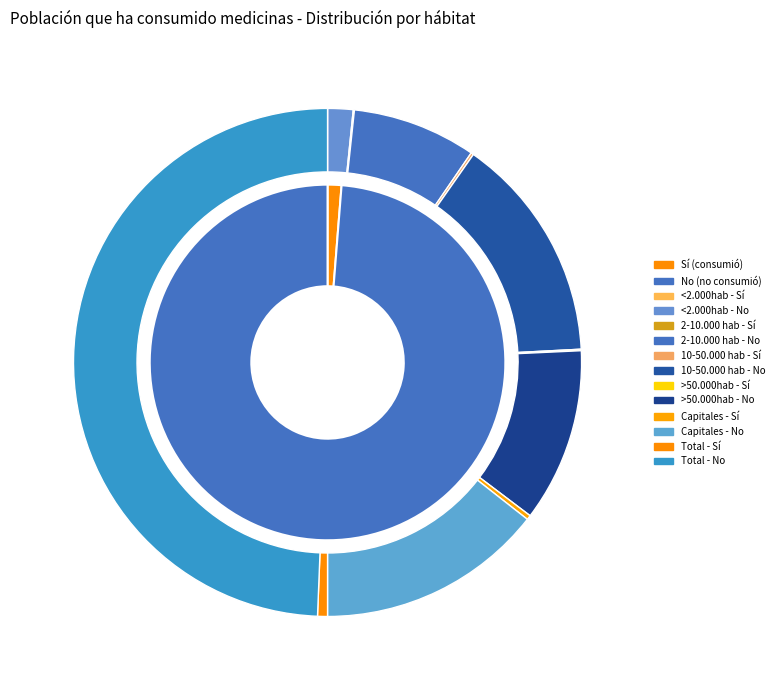

Is it true that 2-10.000 hab is 19% of the pie?

False